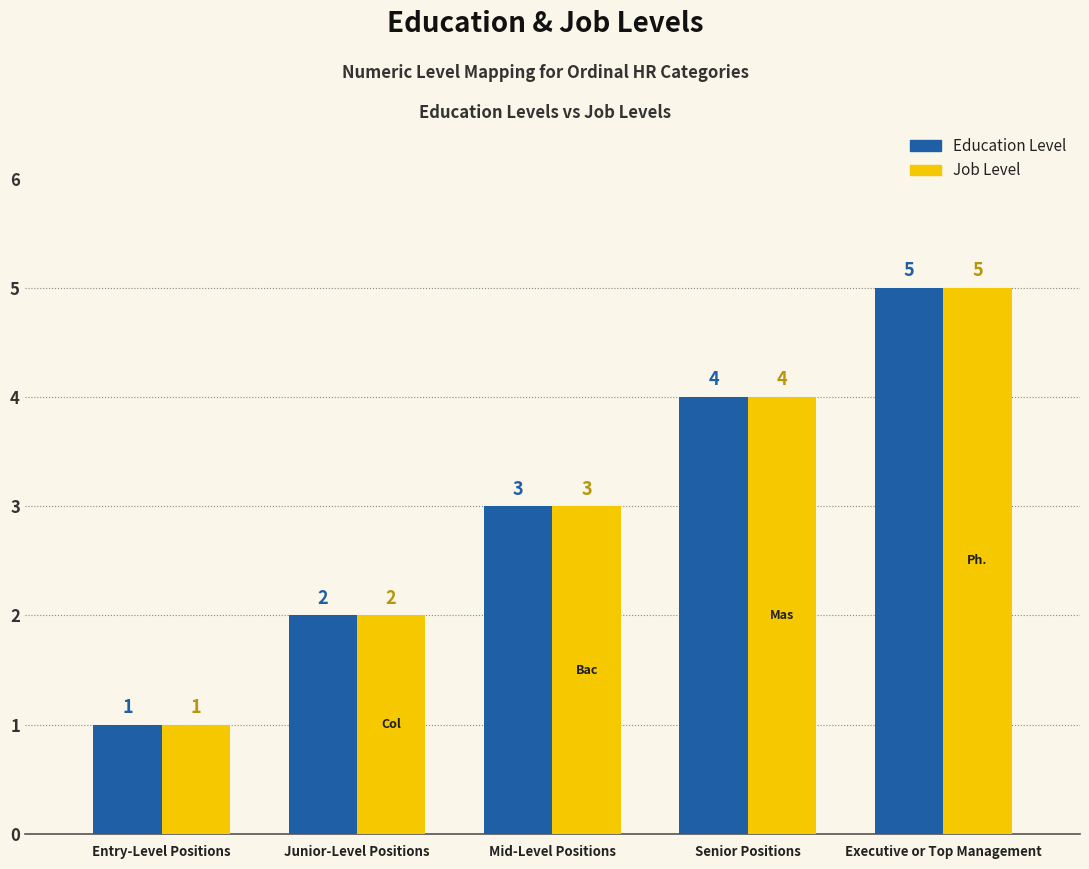

What position from the left is Executive or Top Management?

5